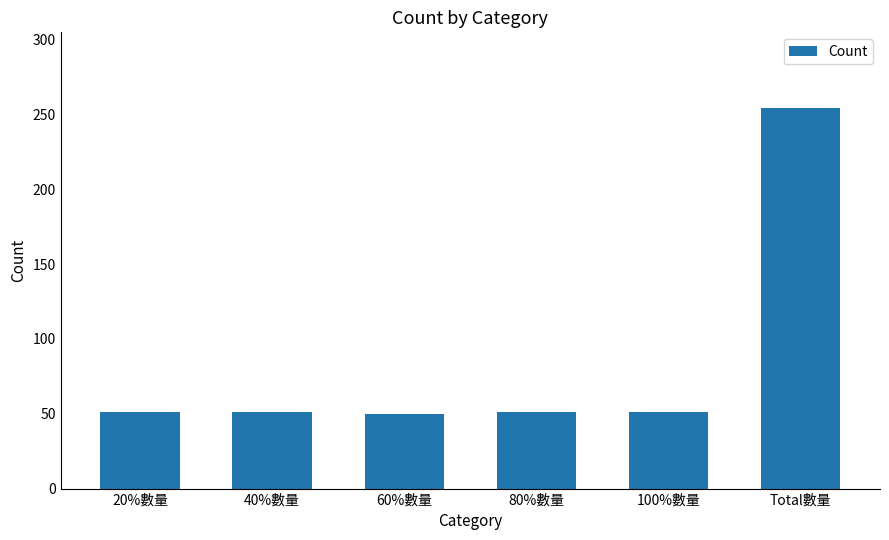

Does the chart contain stacked bars?

No